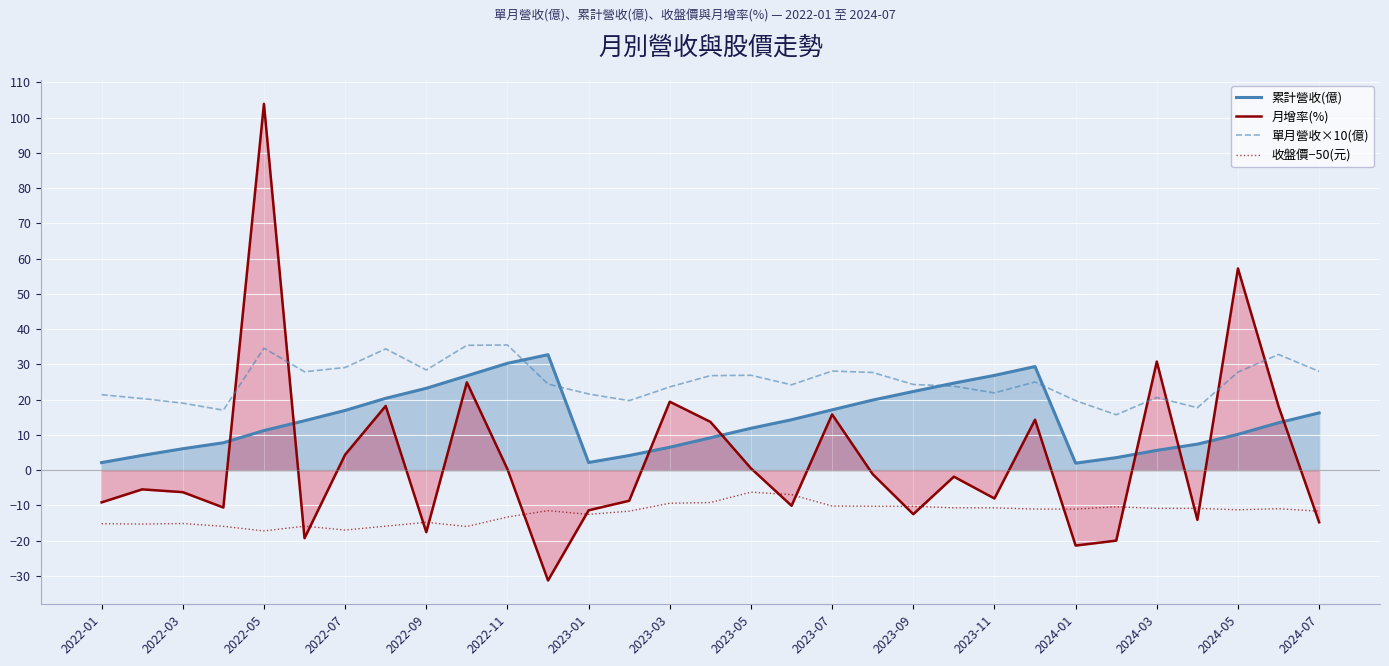

The value of 收盤價−50(元) at 23 is -11.0. True or false?

True